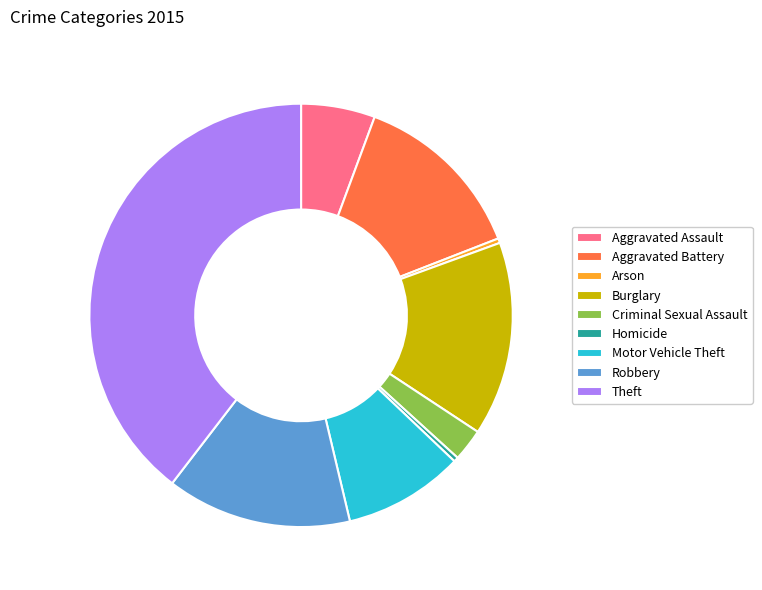

What is the largest slice in the pie chart?

Theft